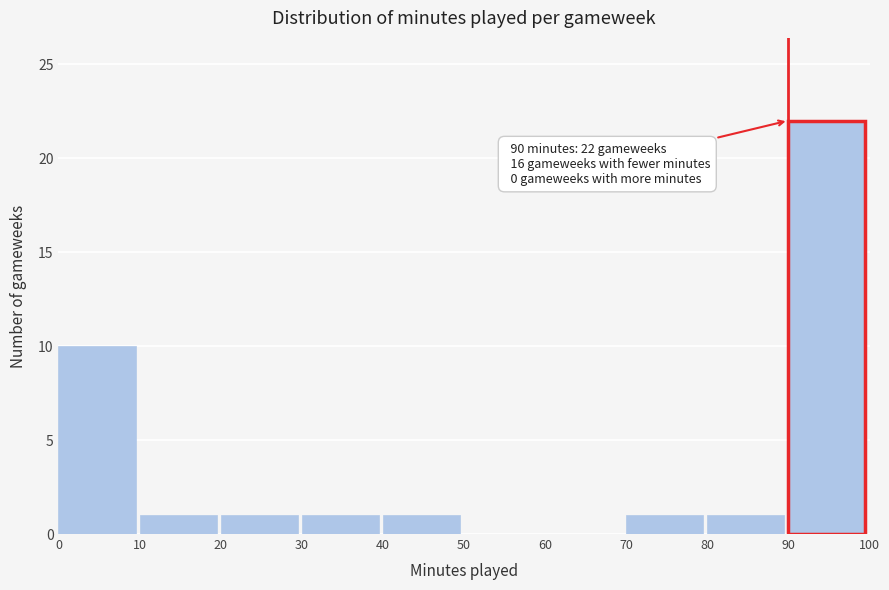

Which range on the x-axis has the tallest bar?

90 to 100